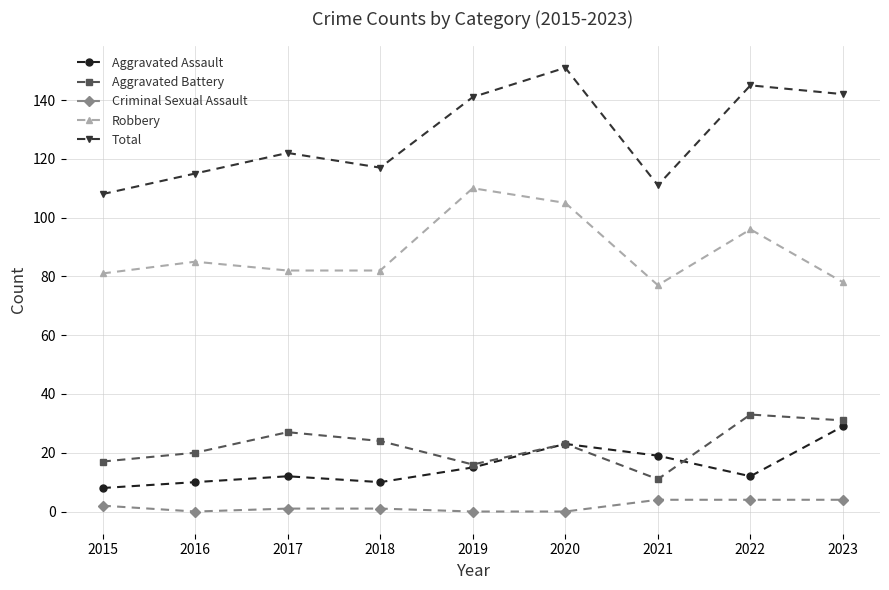

Reading left to right, transcribe all the data shown in this chart.

Aggravated Assault: 2015=8	2016=10	2017=12	2018=10	2019=15	2020=23	2021=19	2022=12	2023=29
Aggravated Battery: 2015=17	2016=20	2017=27	2018=24	2019=16	2020=23	2021=11	2022=33	2023=31
Criminal Sexual Assault: 2015=2	2016=0	2017=1	2018=1	2019=0	2020=0	2021=4	2022=4	2023=4
Robbery: 2015=81	2016=85	2017=82	2018=82	2019=110	2020=105	2021=77	2022=96	2023=78
Total: 2015=108	2016=115	2017=122	2018=117	2019=141	2020=151	2021=111	2022=145	2023=142